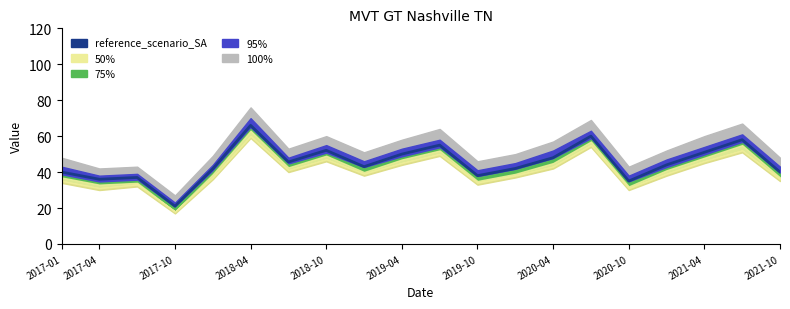

Which has a higher value, 2021-04 or 14?

14